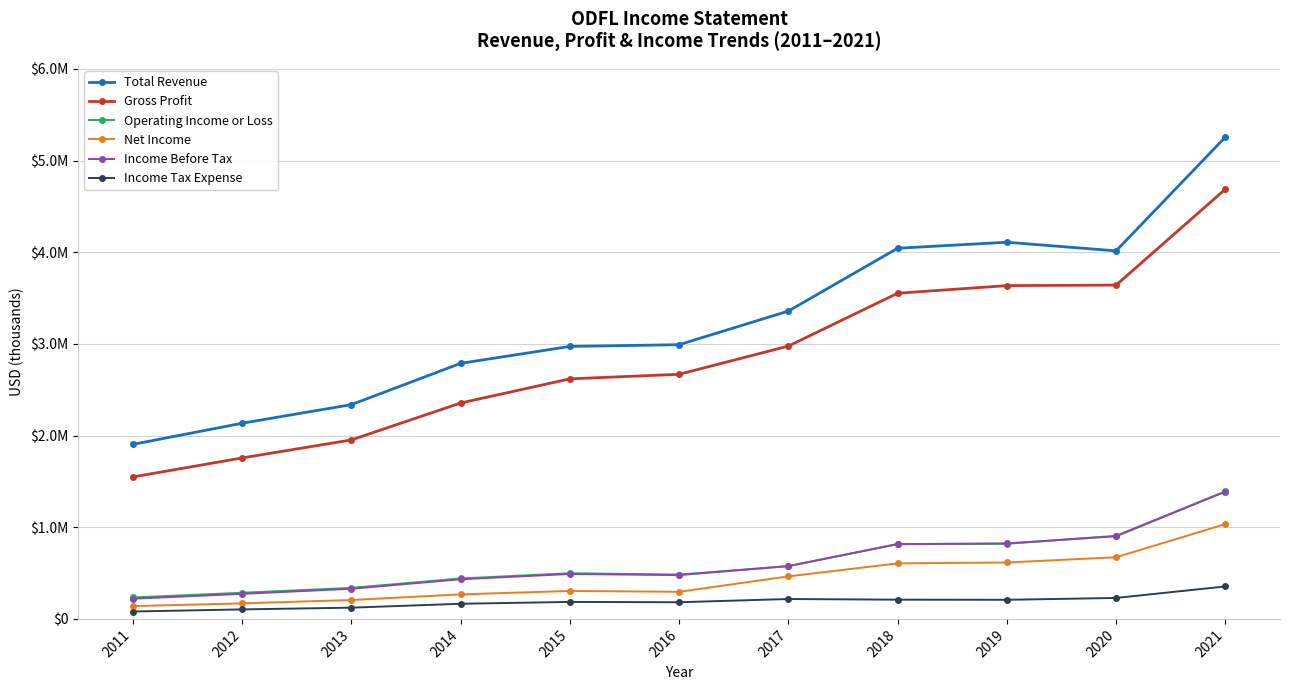

List the labels in order of Income Before Tax value, smallest first.

2011, 2012, 2013, 2014, 2016, 2015, 2017, 2018, 2019, 2020, 2021